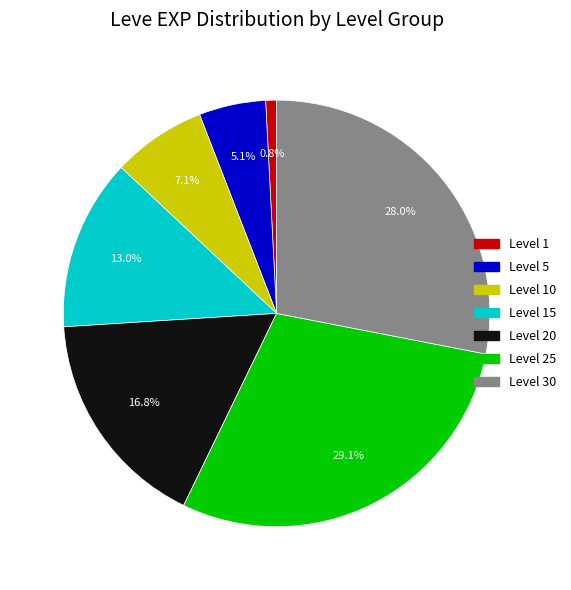

Approximately how many times larger is the value at Level 20 compared to Level 15?

1.3